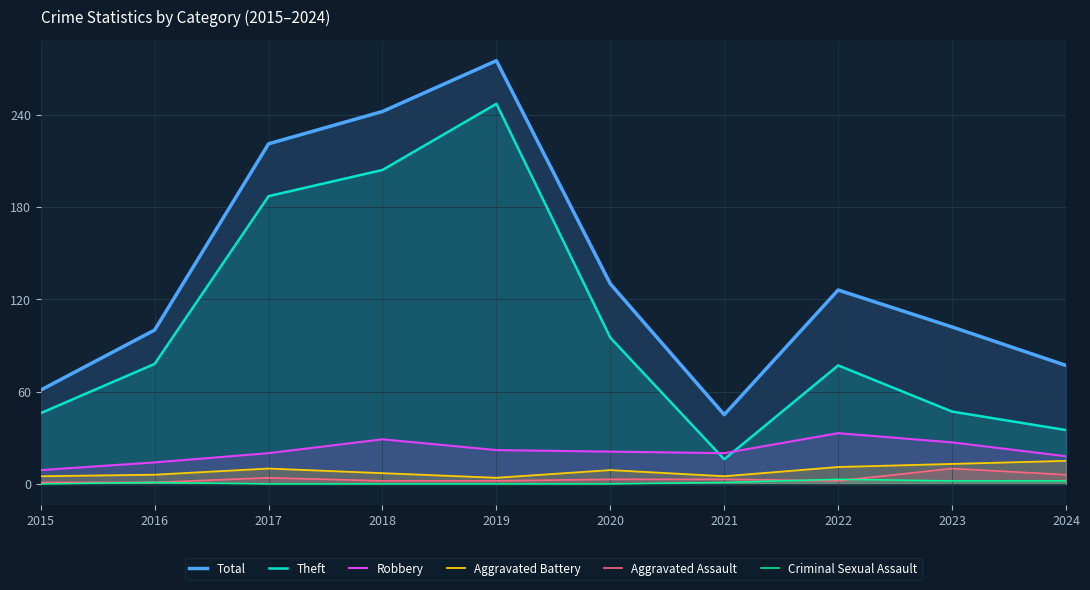

Which has a higher value, 2021 or 2017?

2017